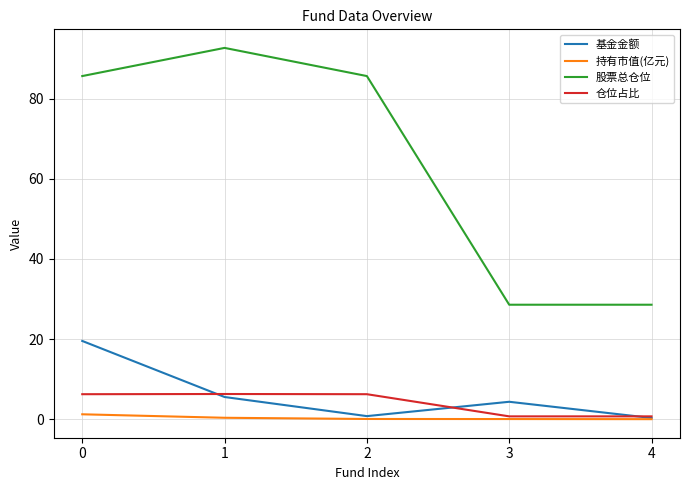

How many lines are shown in the chart?

4